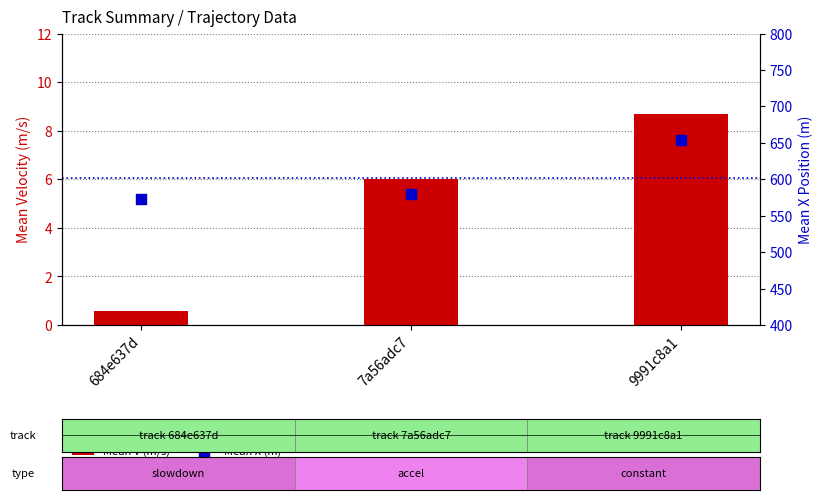

What are all the series names shown in the legend?

Mean V (m/s), Mean X (m)